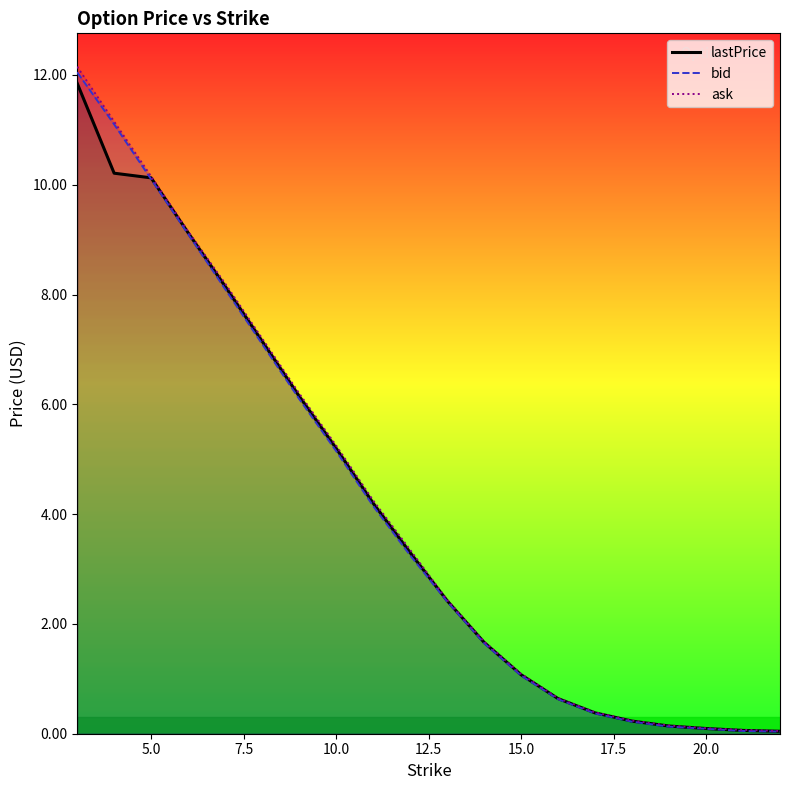

True or false: lastPrice and ask cross at least once.

False